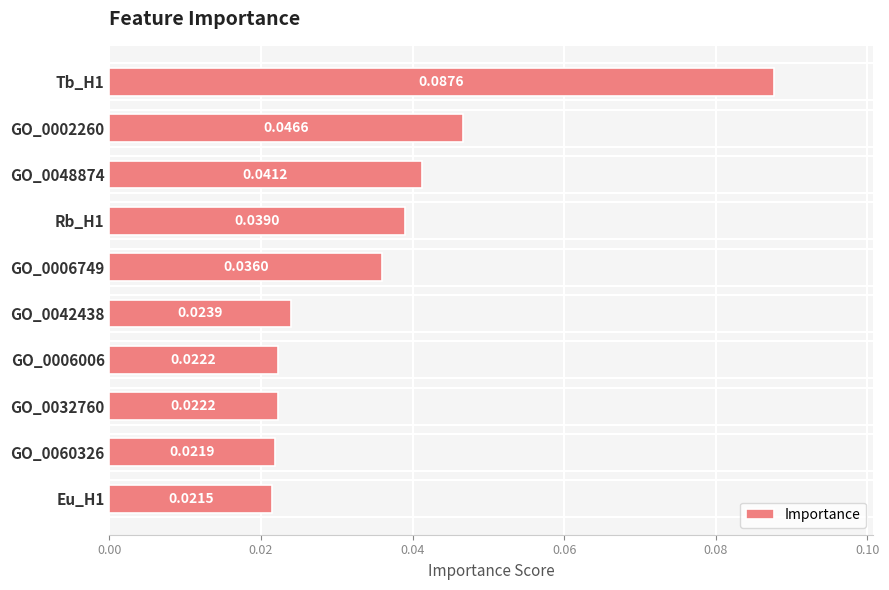

Which has a higher value, Tb_H1 or Eu_H1?

Tb_H1